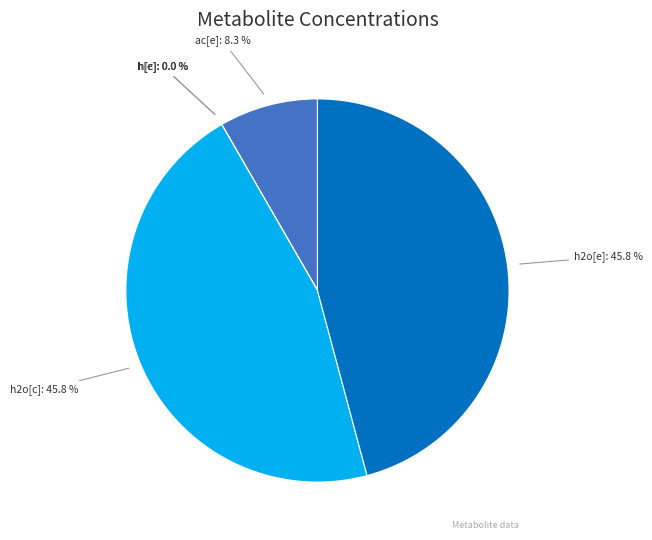

Is there a majority slice in this chart?

No